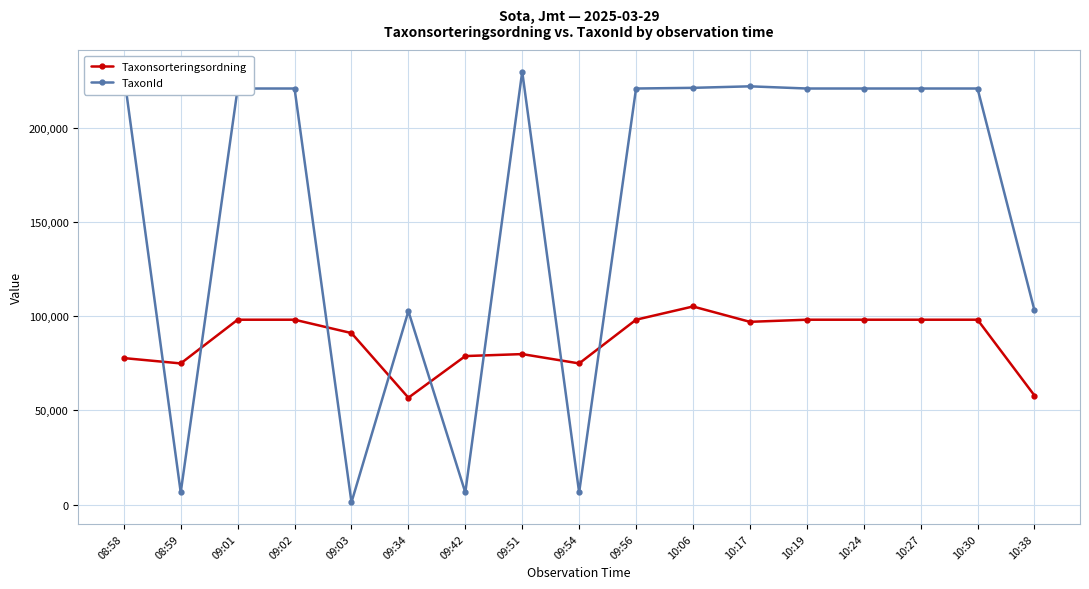

What are all the series names shown in the legend?

Taxonsorteringsordning, TaxonId